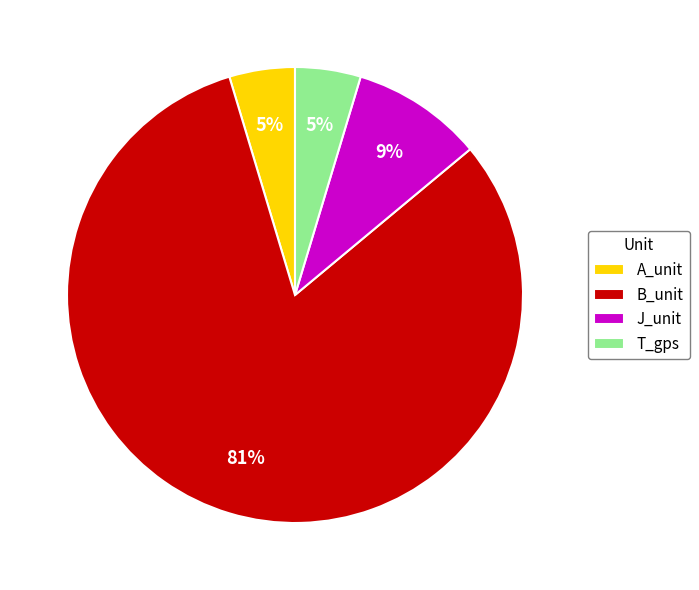

The J_unit slice represents 9% of the pie. True or false?

True